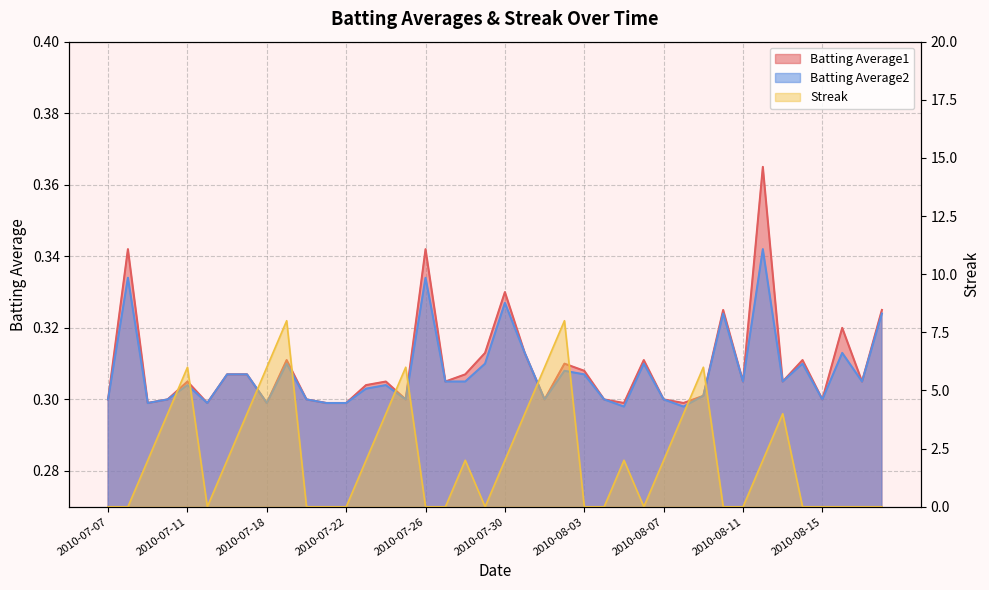

The Streak series shows 6.0 at 2010-07-11. True or false?

True